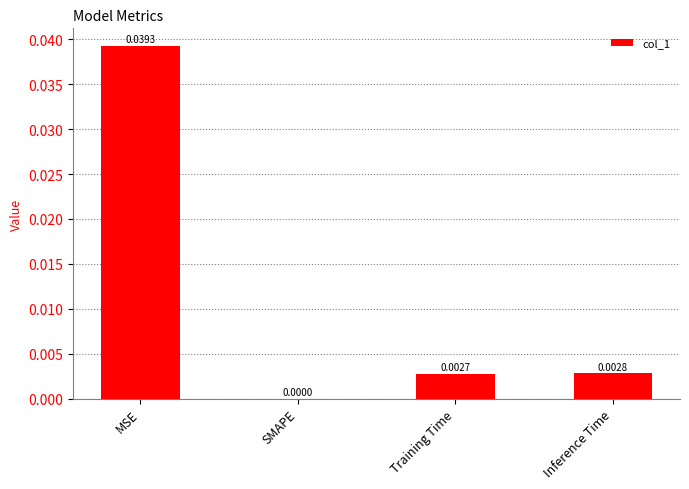

At which label is the value closest to 0?

SMAPE